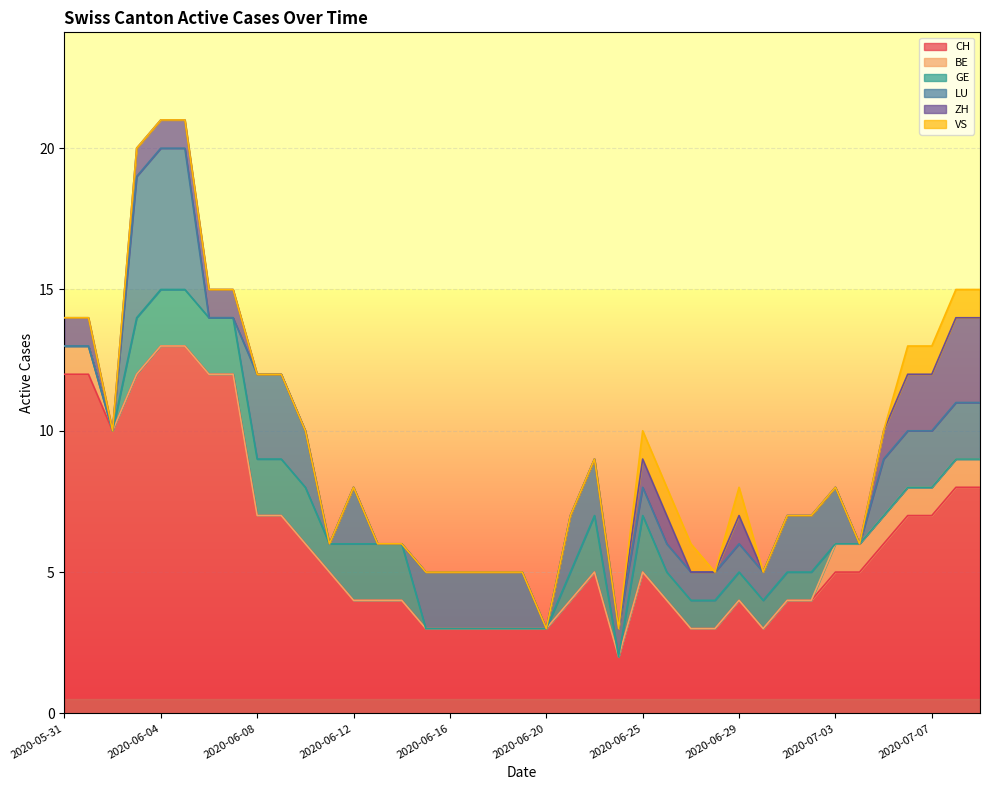

At which category does GE reach its first local valley?

2020-06-11